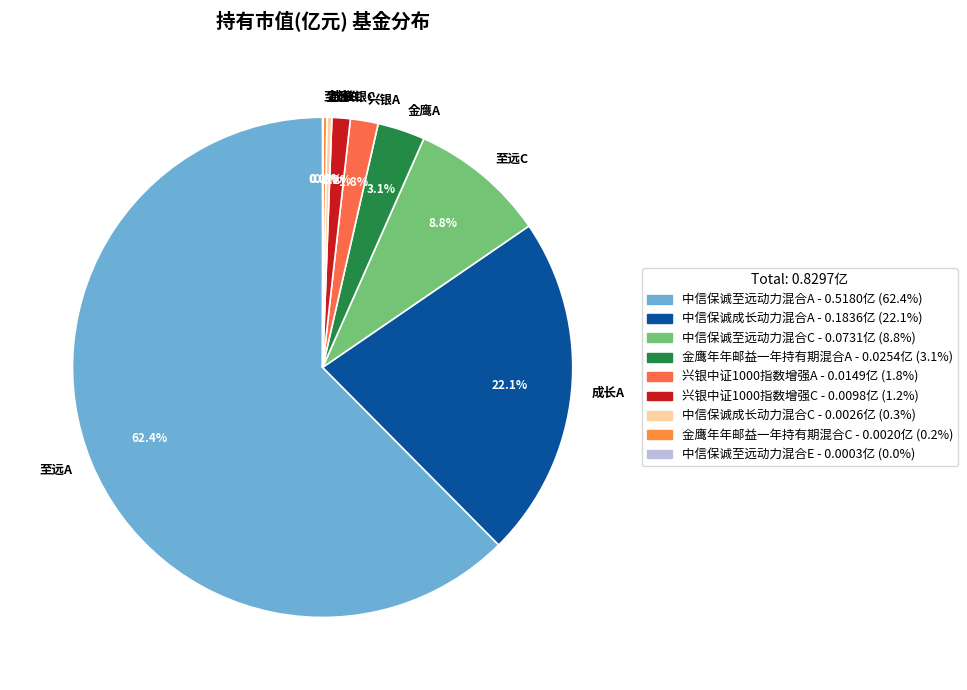

Between 成长C and 兴银C, which is larger?

兴银C